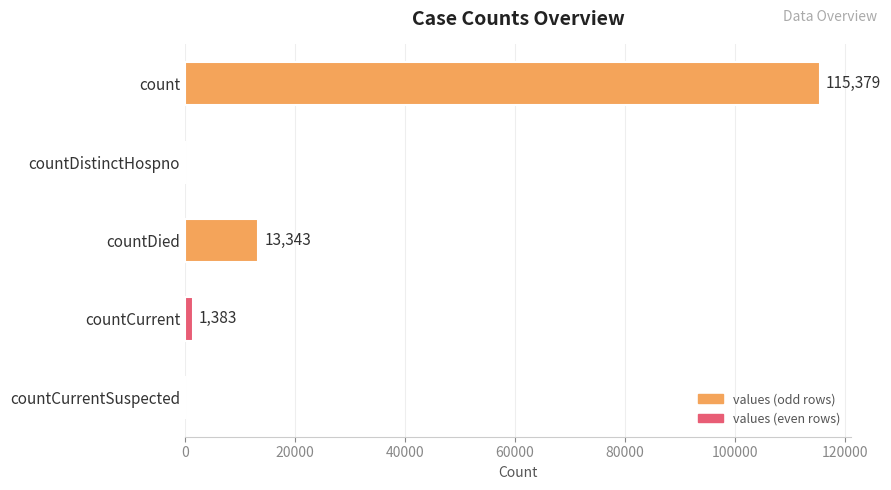

True or false: the data shows 68605 at countDistinctHospno.

False